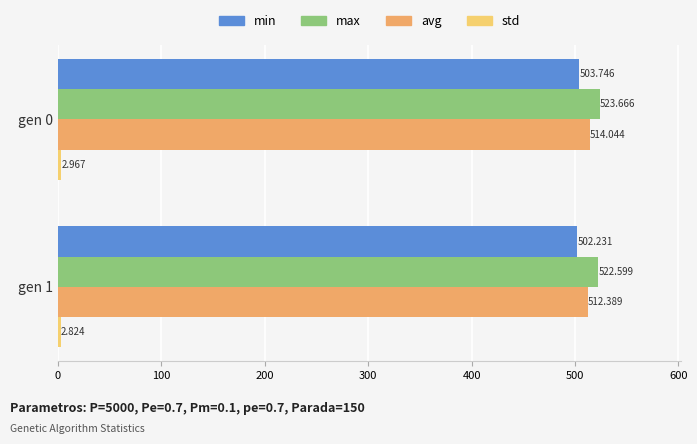

How many values in the avg series are below 514?

1